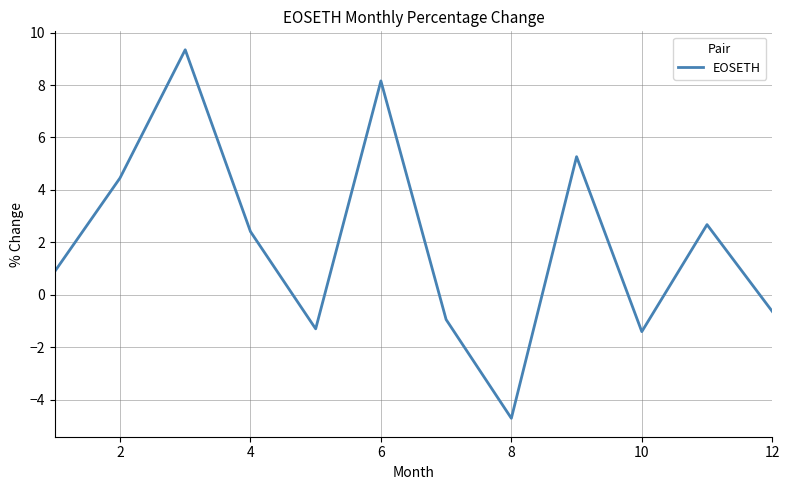

What is the smallest value displayed?

-4.7